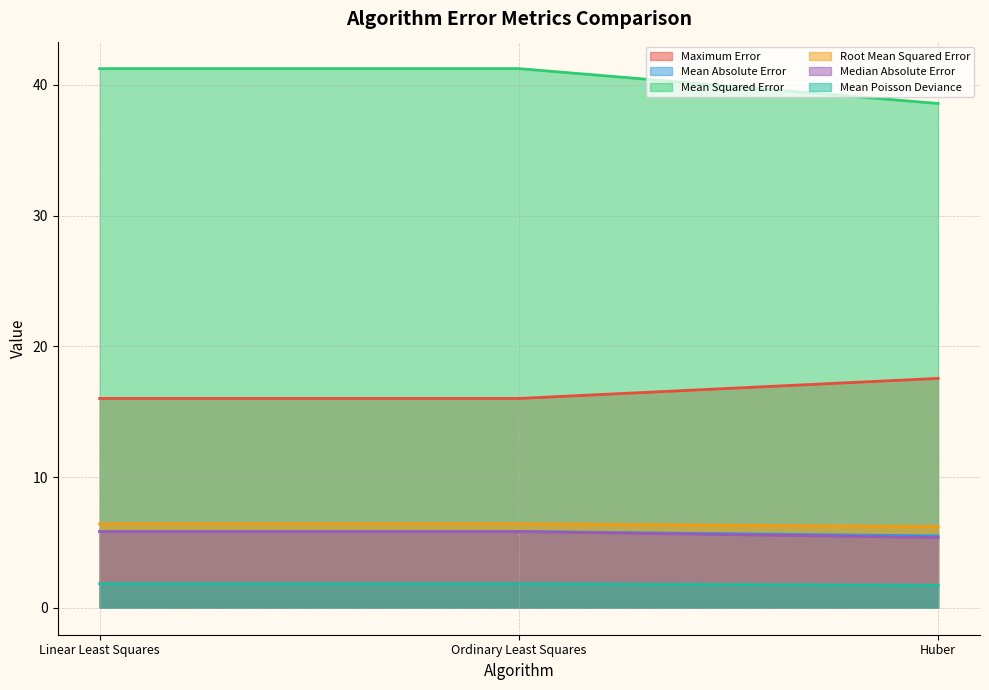

Count the number of categories in the chart.

3